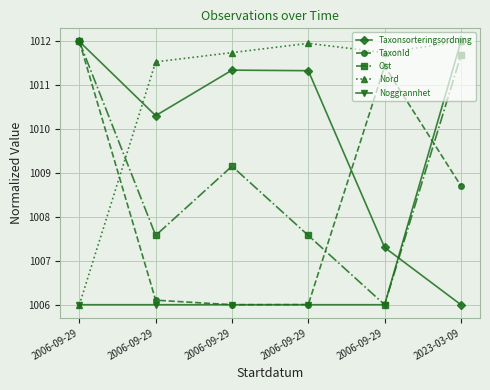

How many lines are shown in the chart?

5